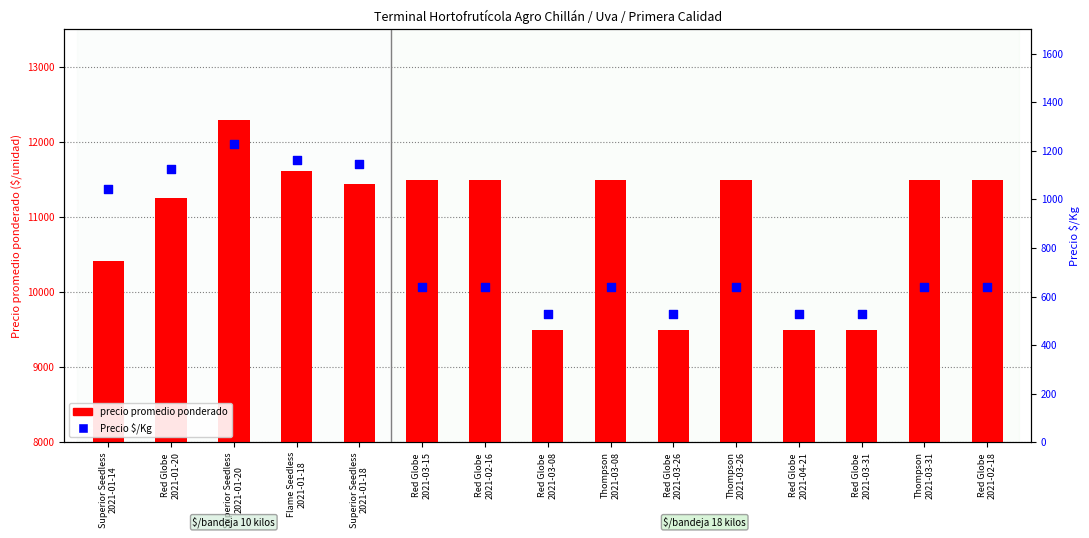

Which series contains the highest Y value?

precio promedio ponderado